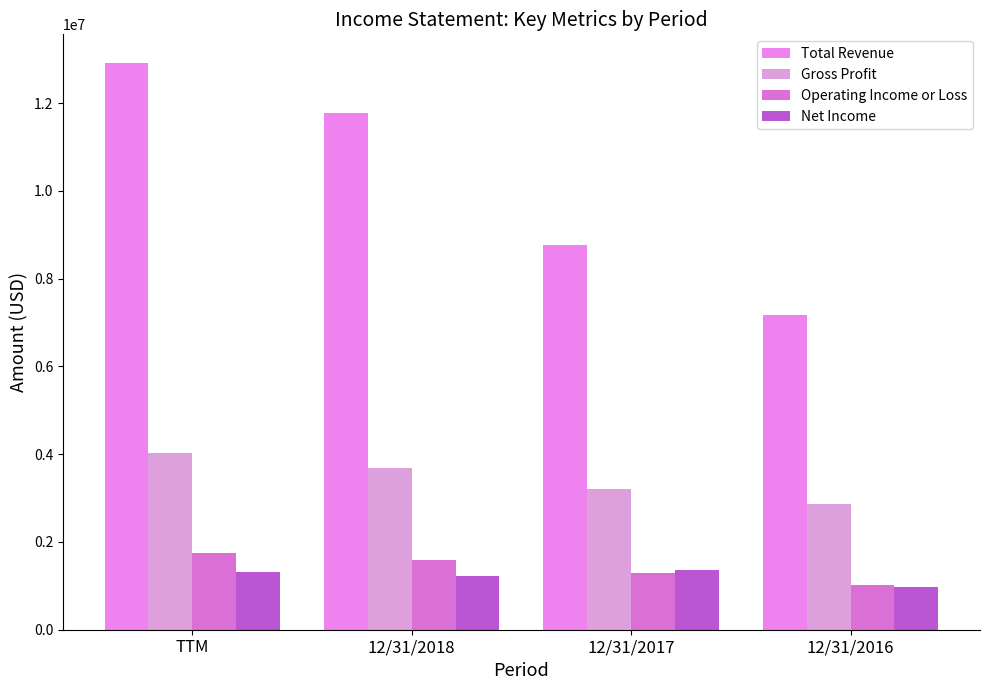

Is the value of Gross Profit at TTM greater than the value of Net Income at 12/31/2018?

Yes